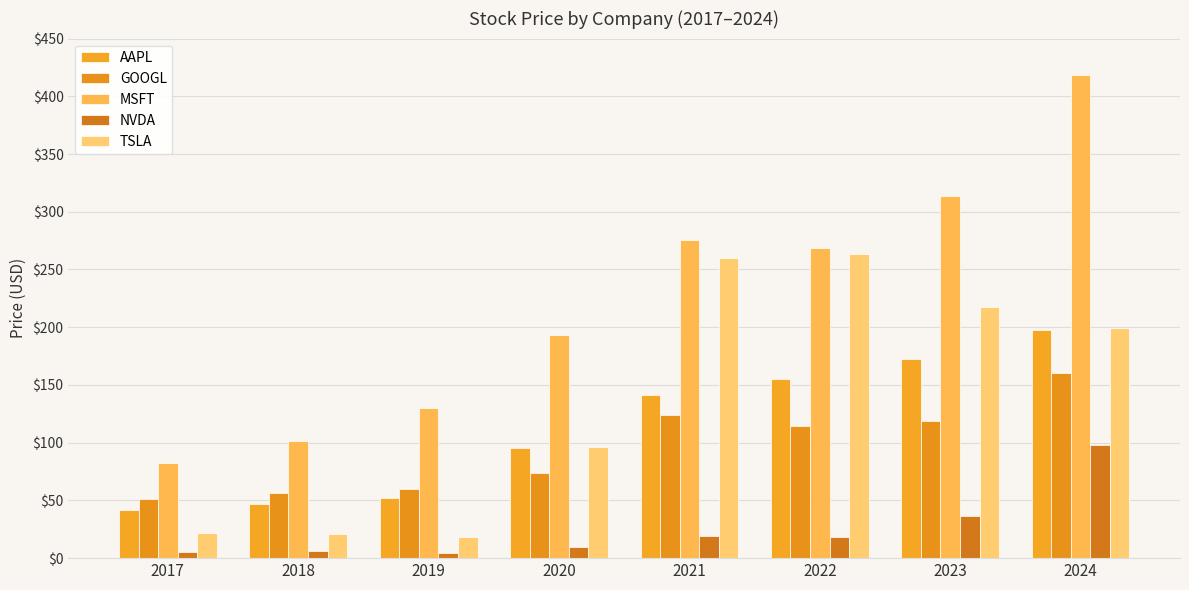

What is the value of the NVDA bar at the 5th from the left?

19.5